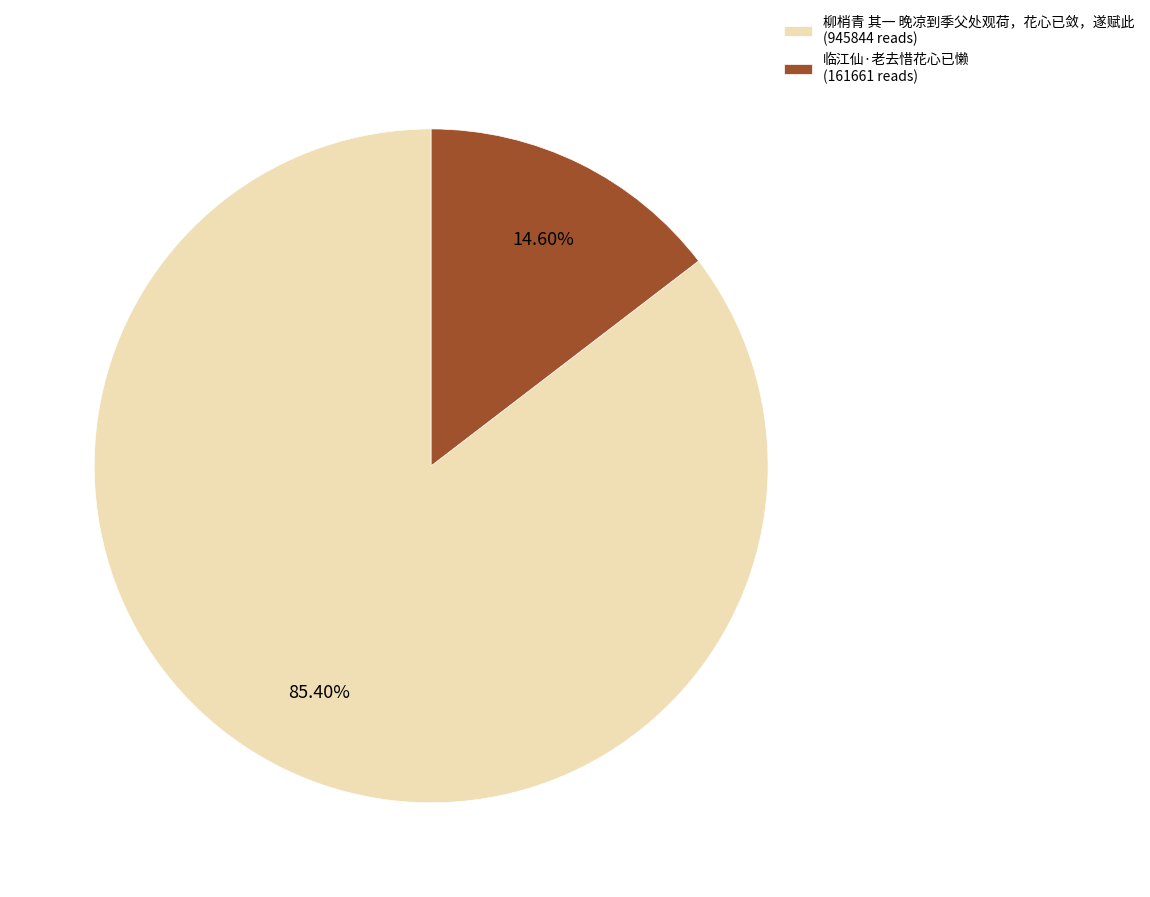

How much of the chart is everything except 临江仙·老去惜花心已懒?

85.4%